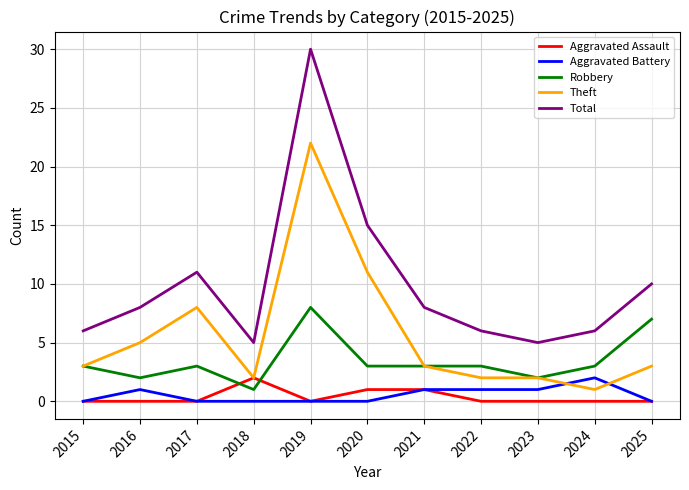

What are all the series names shown in the legend?

Aggravated Assault, Aggravated Battery, Robbery, Theft, Total